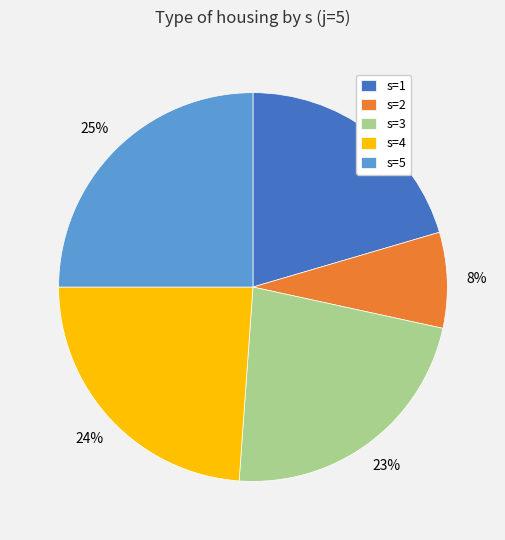

Rank the categories by value from highest to lowest.

s=5, s=4, s=3, s=1, s=2